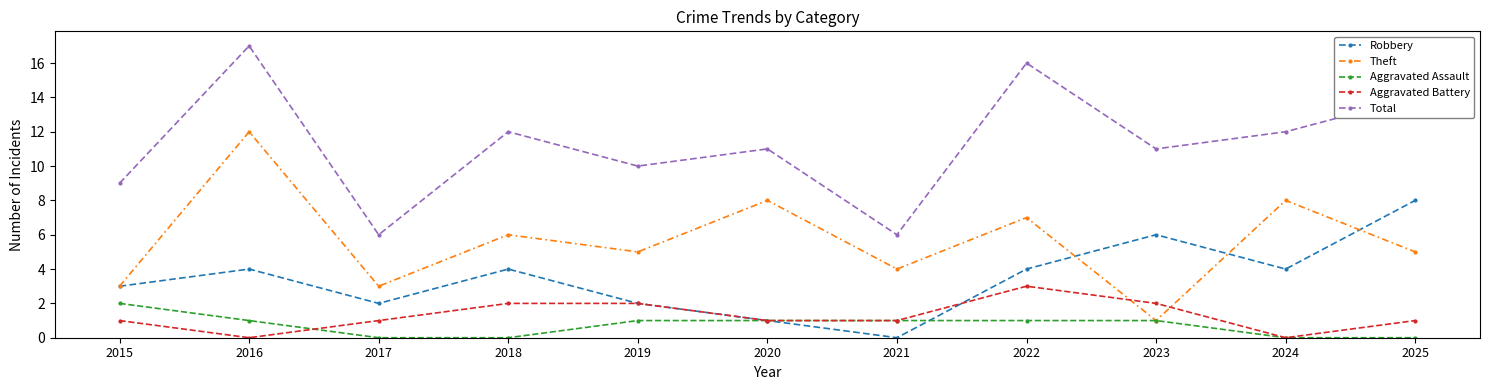

True or false: Aggravated Battery and Theft intersect in this chart.

True